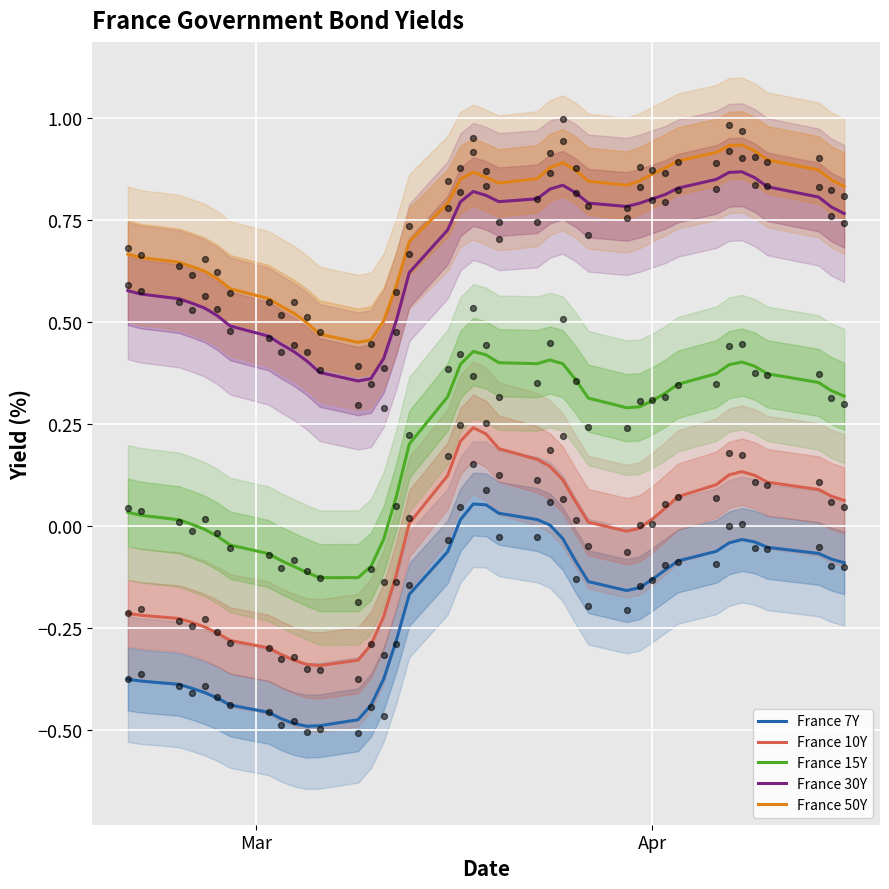

Which series reaches the minimum Y coordinate?

France 7Y